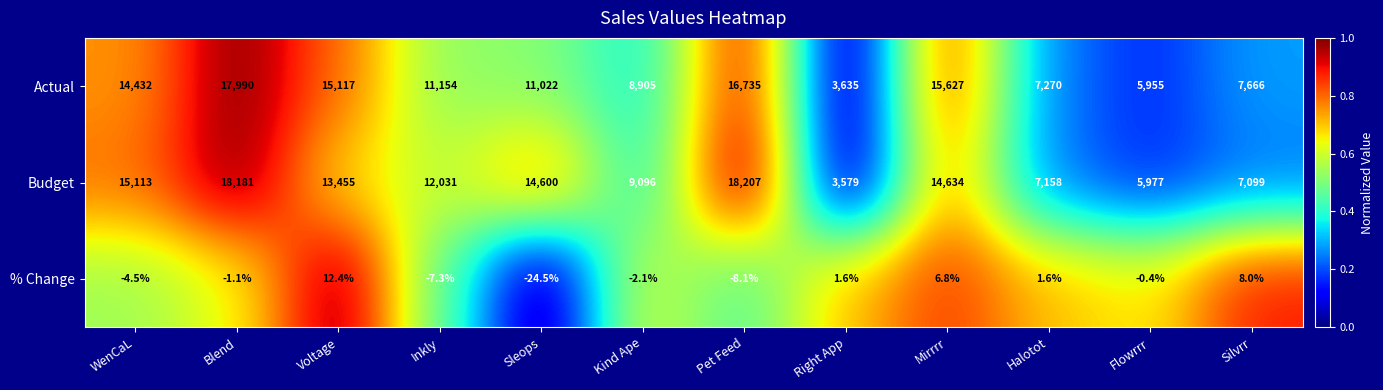

True or false: Actual has a value of 2345.2 at Right App.

False